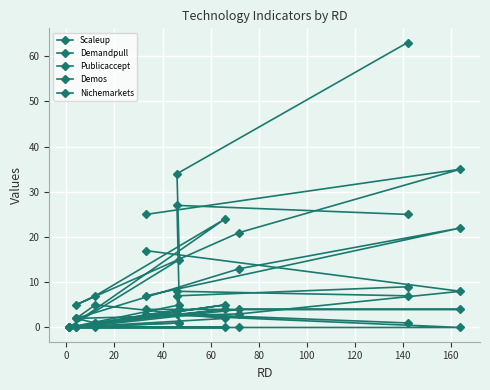

Where is the first local maximum for Scaleup?

60